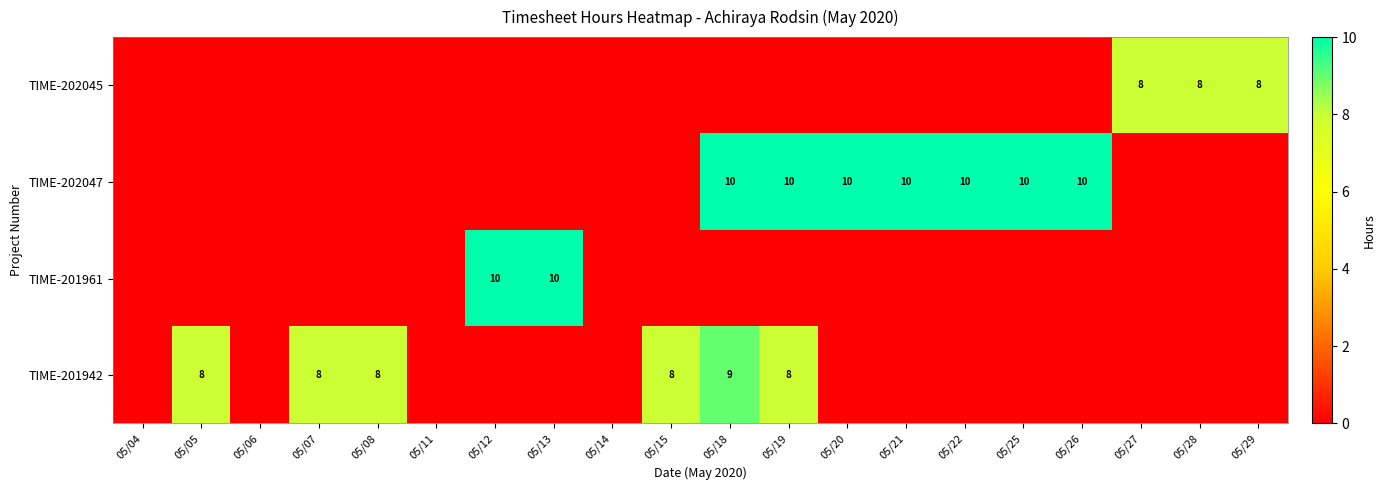

Is it true that TIME-202047 equals 10 at 05/19?

True